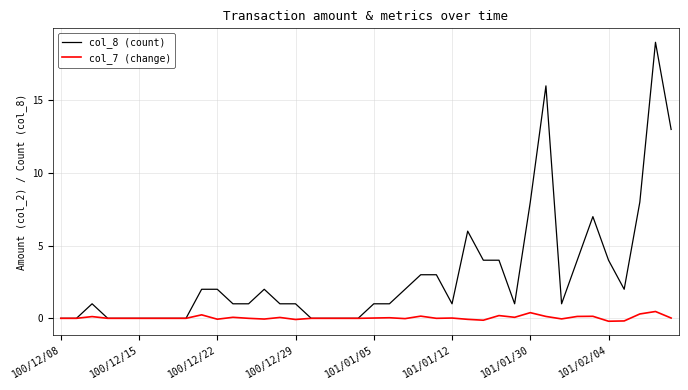

Which series has the widest spread of values?

col_8 (count)